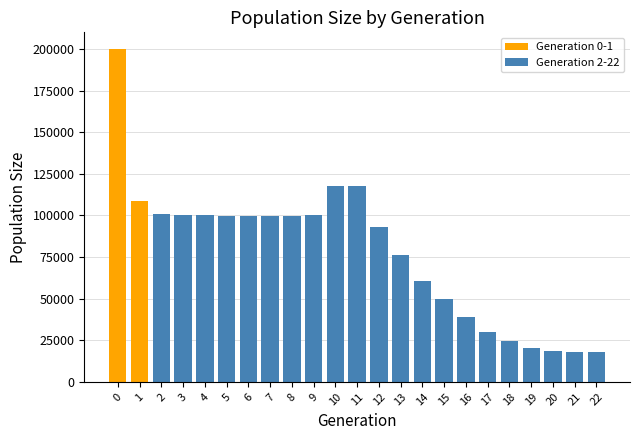

Between 18 and 14, which is larger?

14